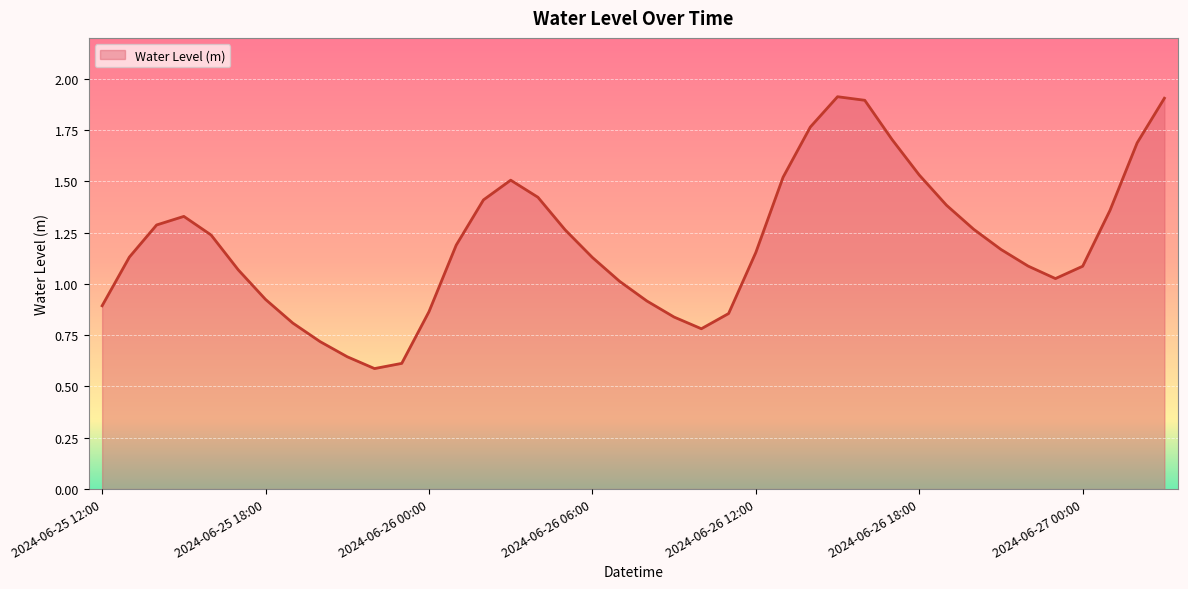

Does the chart have visible grid lines?

Yes